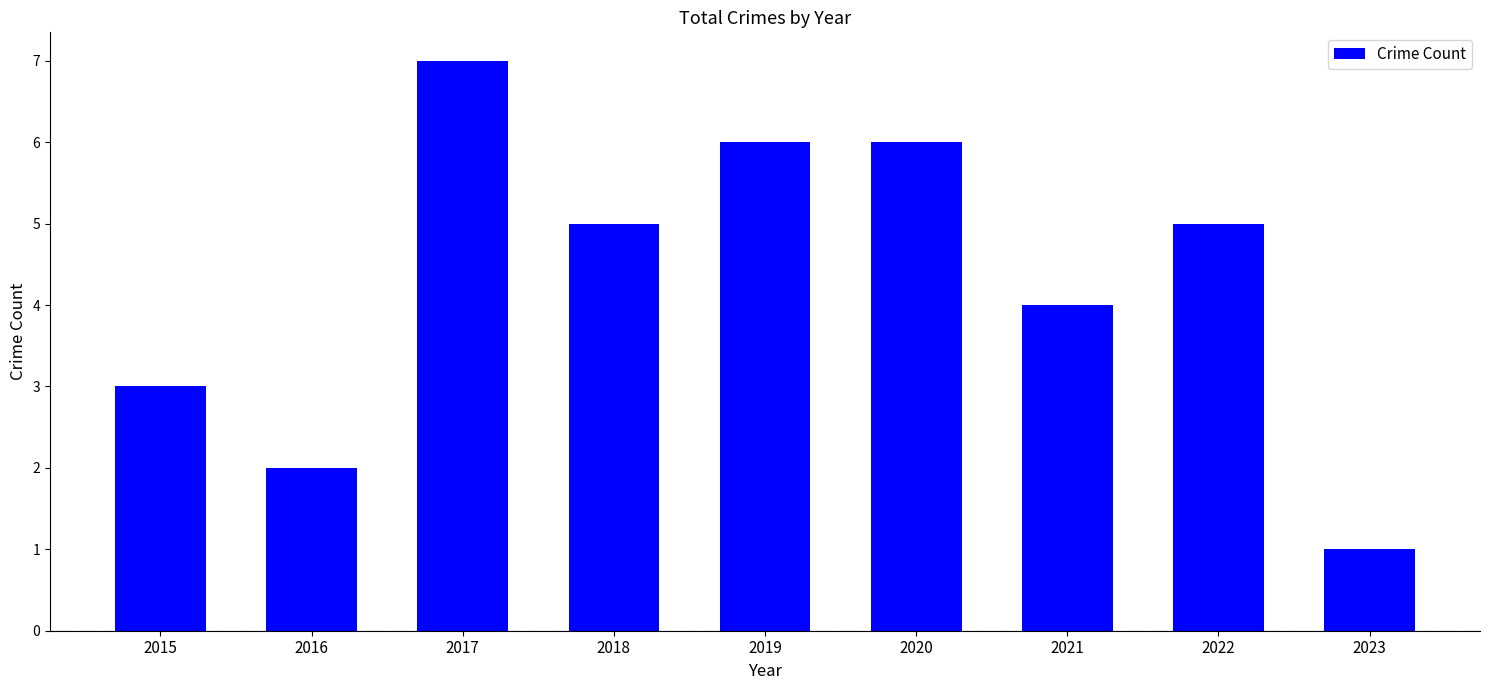

True or false: the data shows 4 at 2017.

False